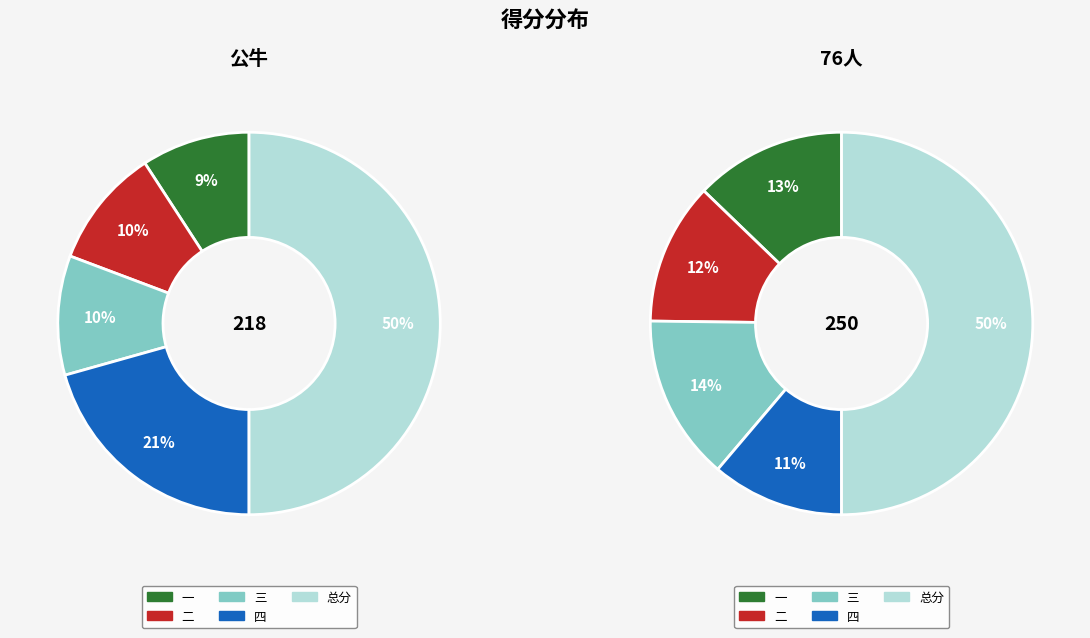

Is 一 the majority of the pie?

No